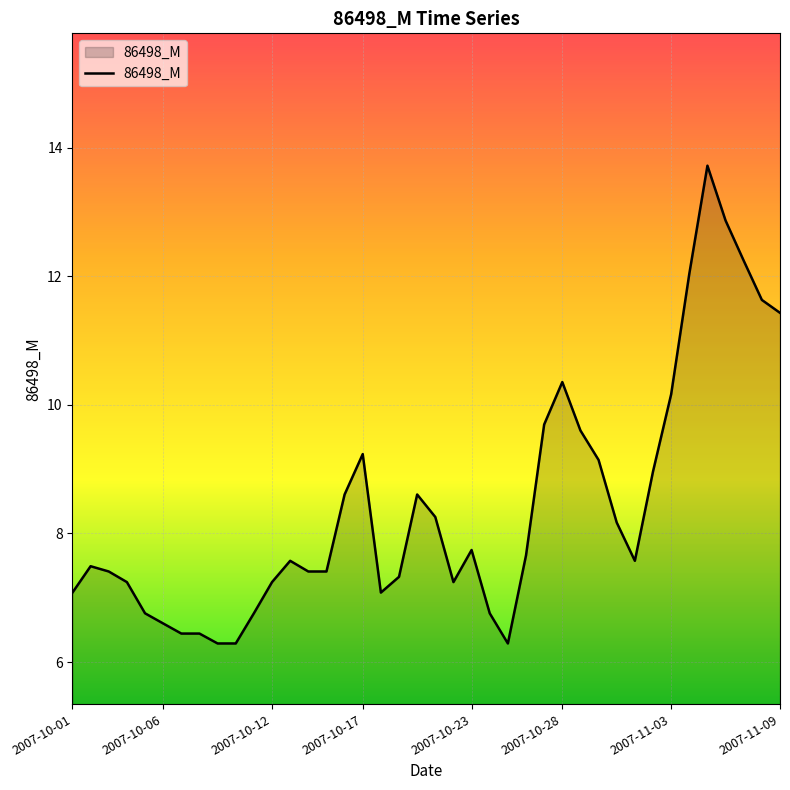

What is the difference between the maximum and minimum values?

7.4